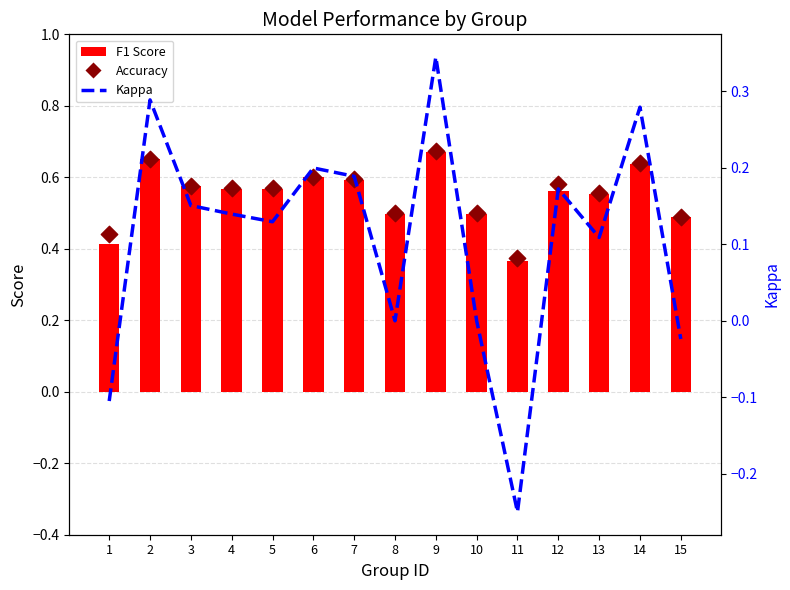

What are all the series names shown in the legend?

F1 Score, Accuracy, Kappa